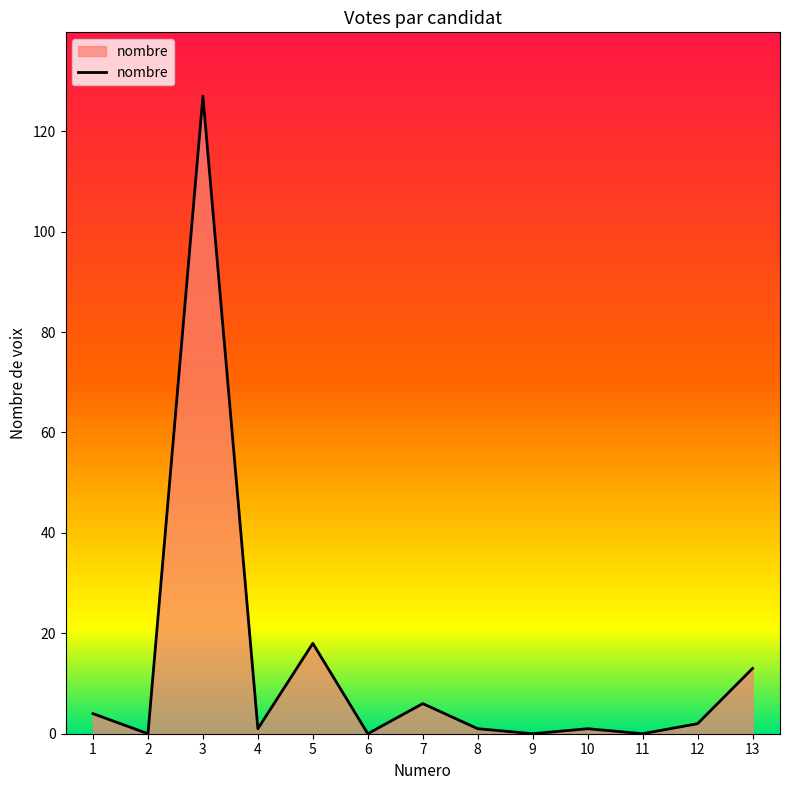

Reading right to left, extract all data points from this chart.

13=13	12=2	11=0	10=1	9=0	8=1	7=6	6=0	5=18	4=1	3=127	2=0	1=4